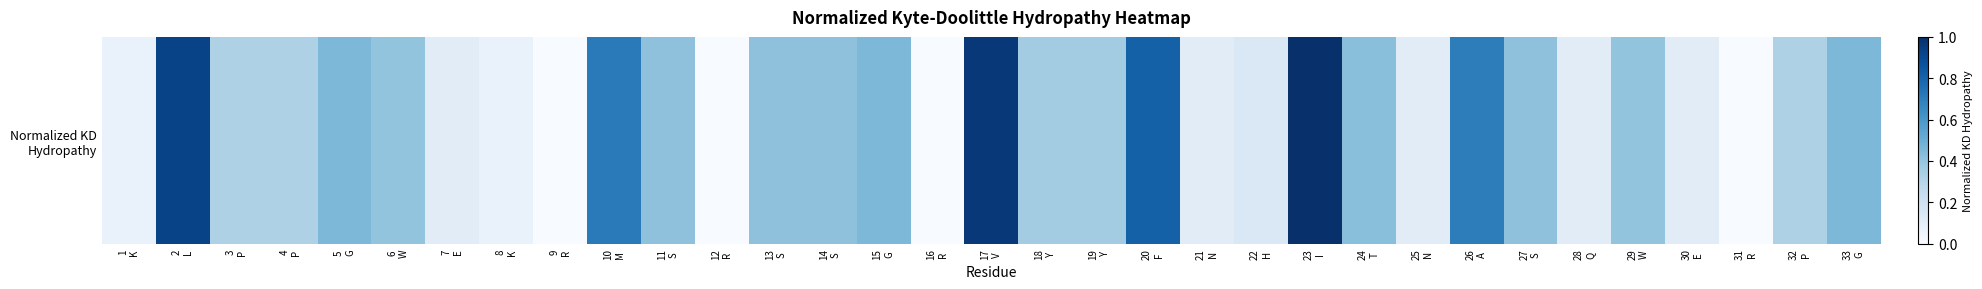

List the labels in order of value, largest first.

23
I, 17
V, 2
L, 20
F, 10
M, 26
A, 5
G, 15
G, 33
G, 24
T, 11
S, 13
S, 14
S, 27
S, 6
W, 29
W, 18
Y, 19
Y, 3
P, 4
P, 32
P, 22
H, 7
E, 21
N, 25
N, 28
Q, 30
E, 1
K, 8
K, 9
R, 12
R, 16
R, 31
R